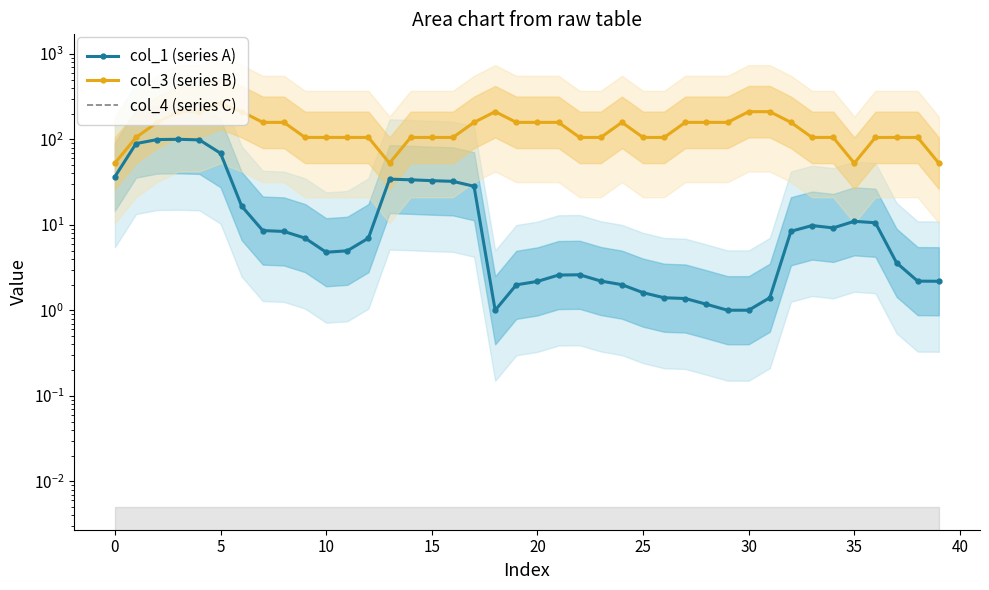

True or false: col_3 (series B) has a value of 25.8 at 0.

False